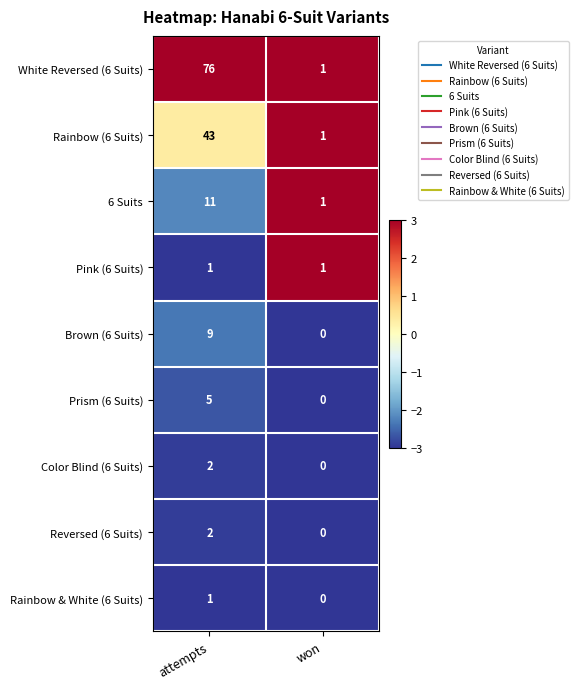

The value of White Reversed (6 Suits) at attempts is 76. True or false?

True